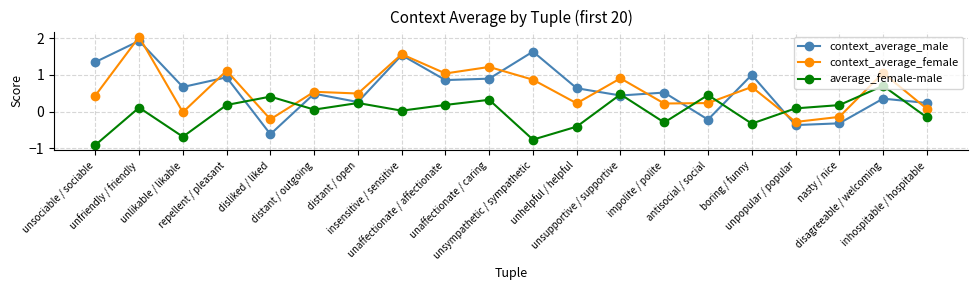

Where is the first local maximum for average_female-male?

unfriendly / friendly